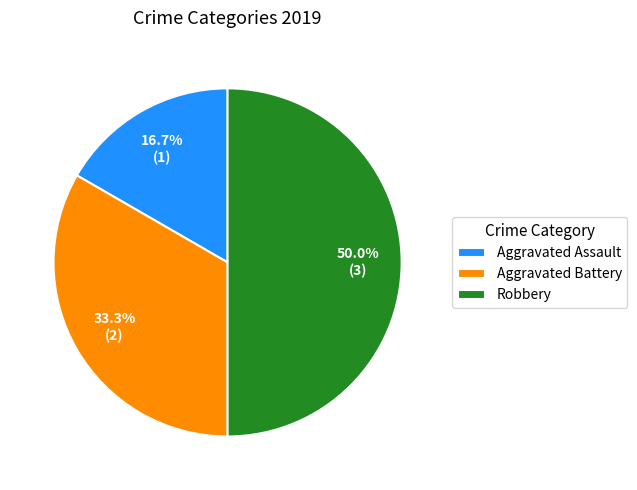

To the nearest percent, what is the difference between the Aggravated Assault and Aggravated Battery slice percentages?

17%